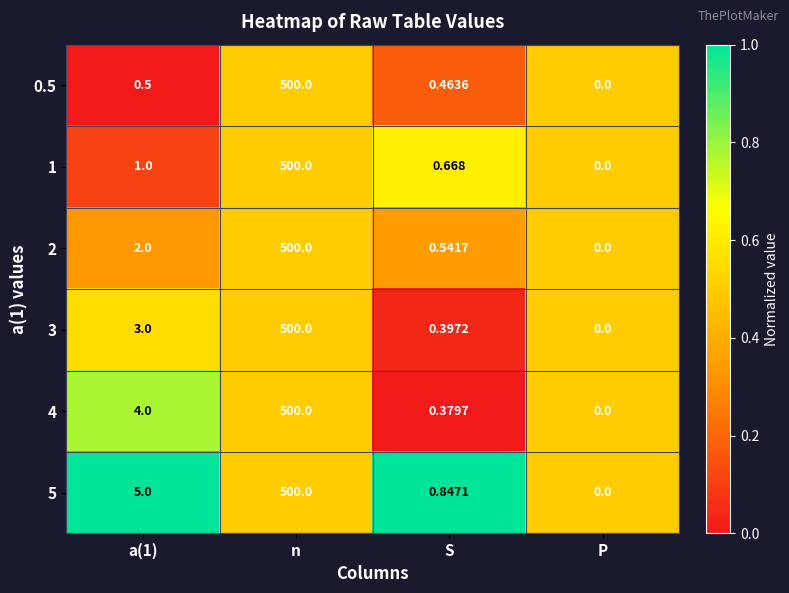

Is the value of 1 at S greater than the value of 5 at a(1)?

No